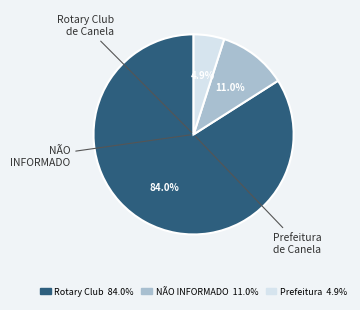

To the nearest percent, what is the average slice percentage?

33%